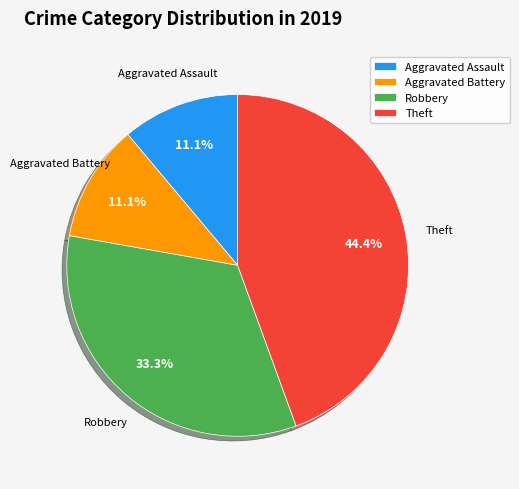

What is the total percentage of Aggravated Battery and Robbery?

44.4%